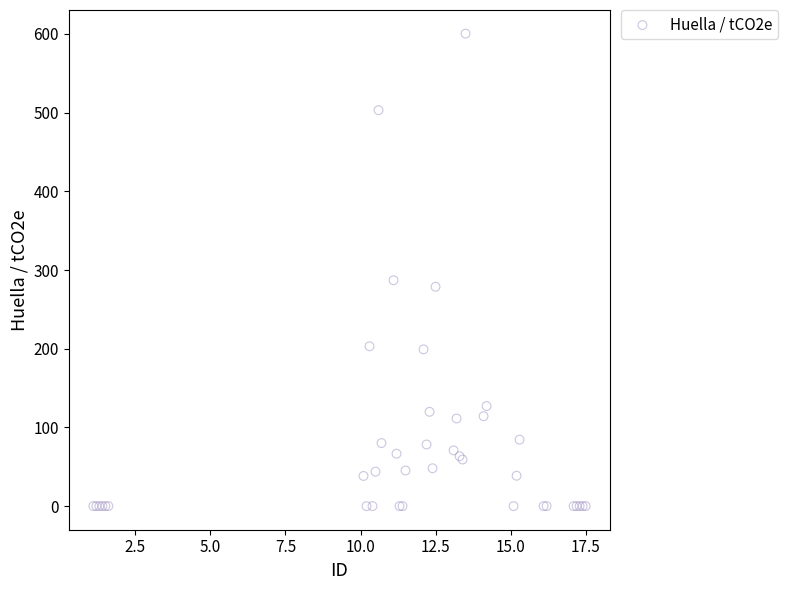

What Y value in the scatter plot is closest to 300?

287.0